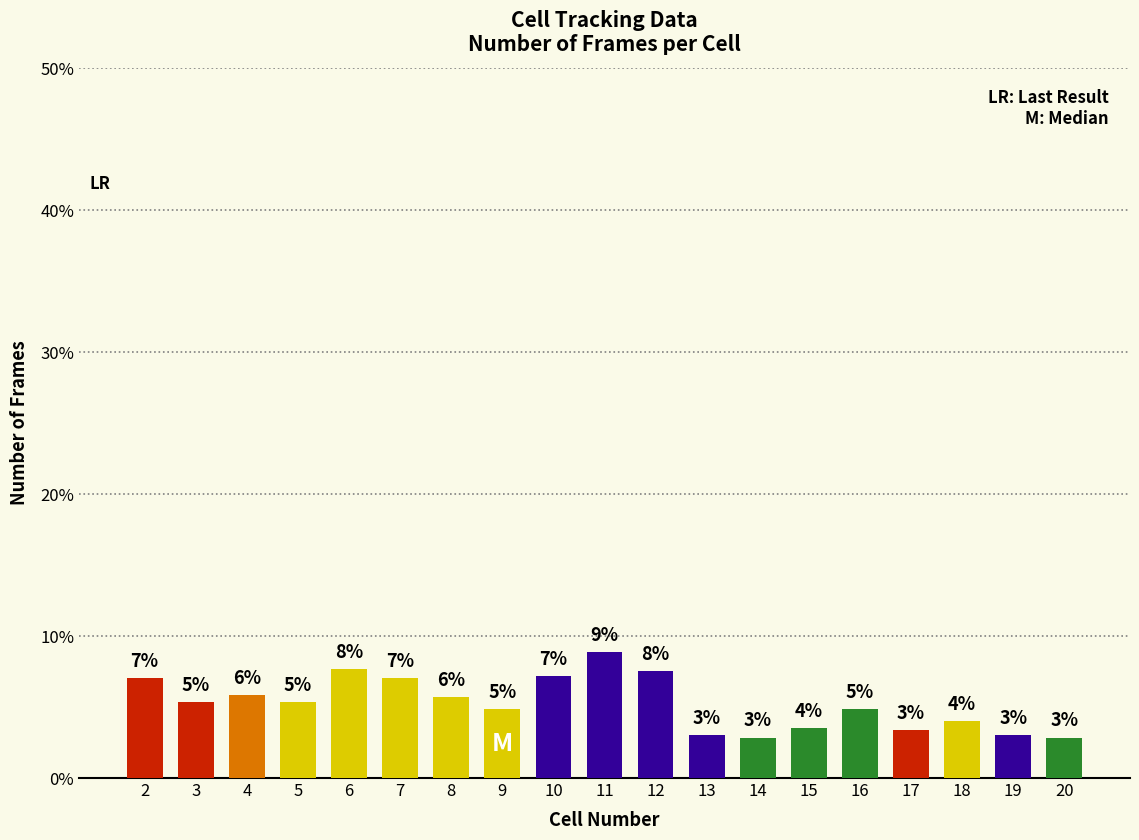

What is the difference between the maximum and second lowest values?

6.0